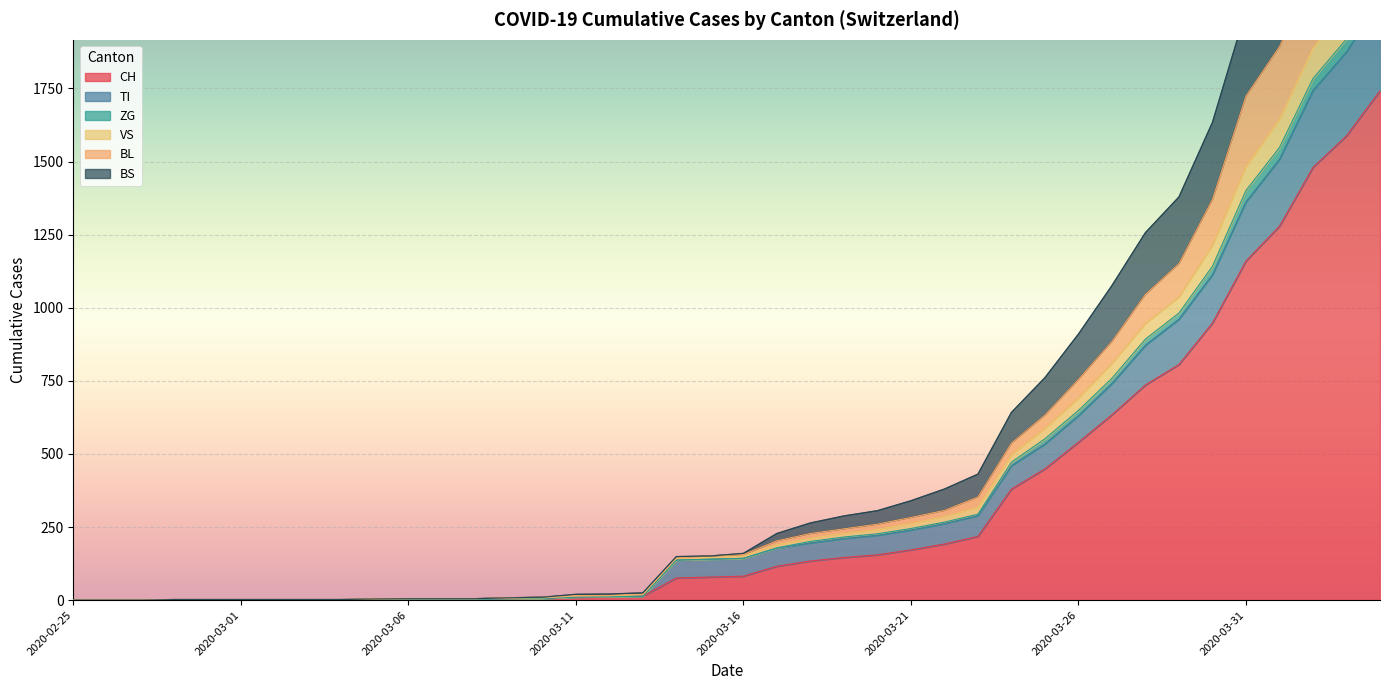

Is the value of VS at 2020-04-02 greater than the value of BL at 2020-03-22?

Yes